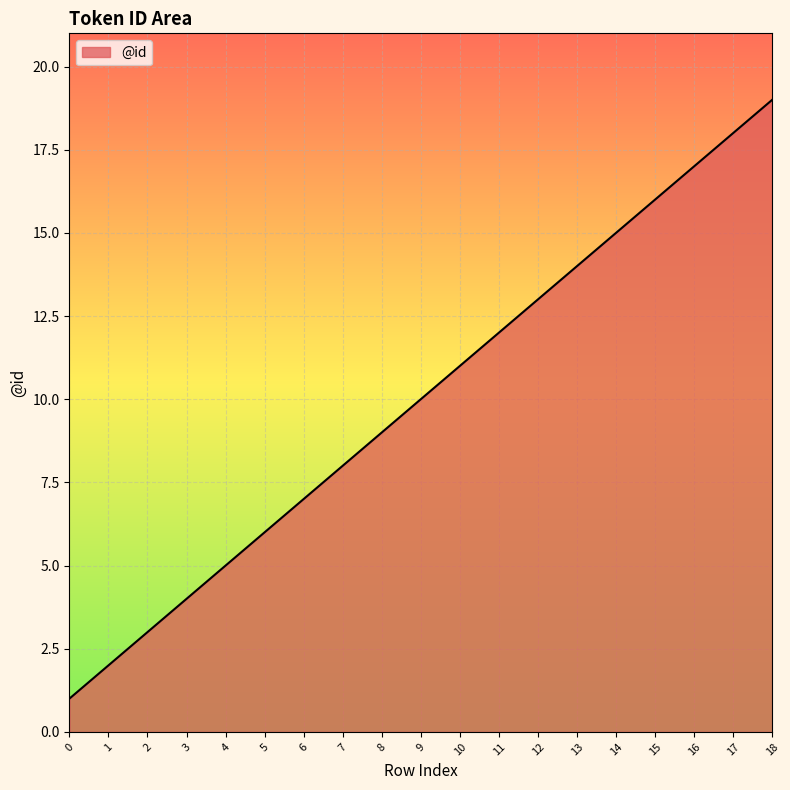

Reading right to left, what are all the values shown in this chart?

19	18	17	16	15	14	13	12	11	10	9	8	7	6	5	4	3	2	1